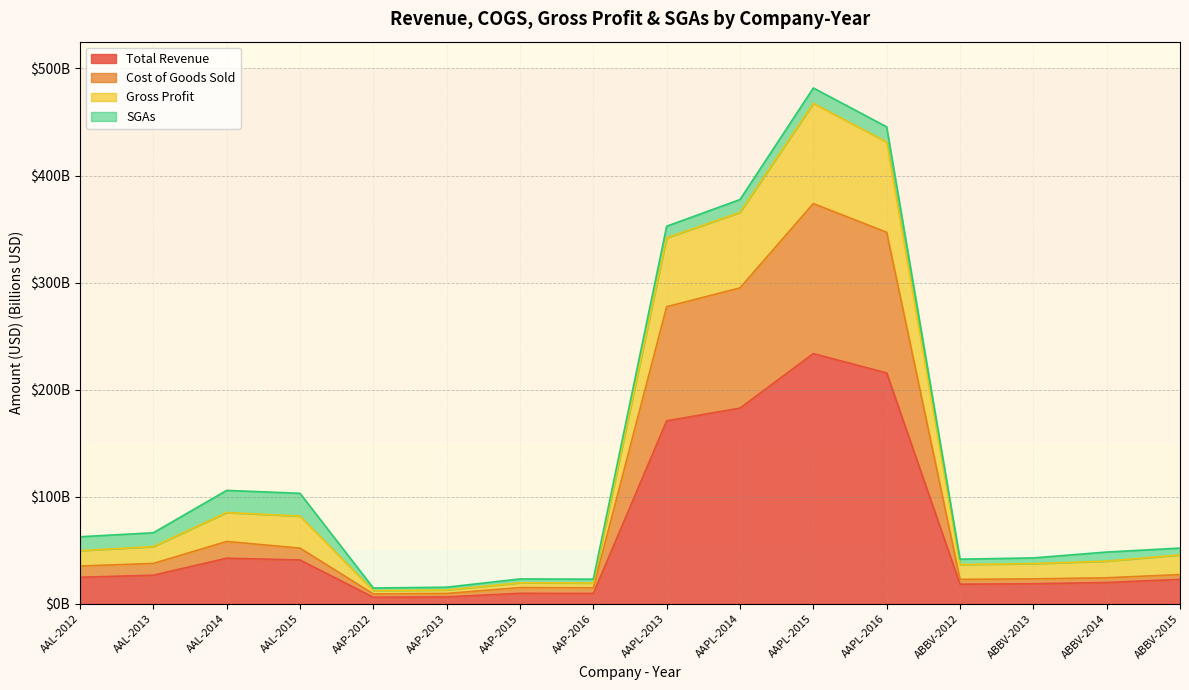

True or false: Cost_of_Goods_Sold and Total_Revenue intersect in this chart.

False